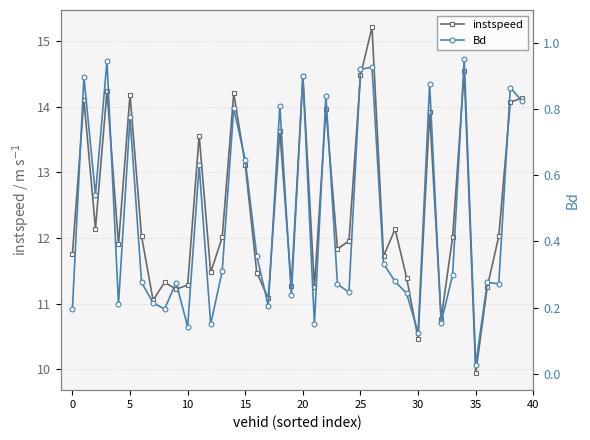

How many interior local valleys does the instspeed series have?

13